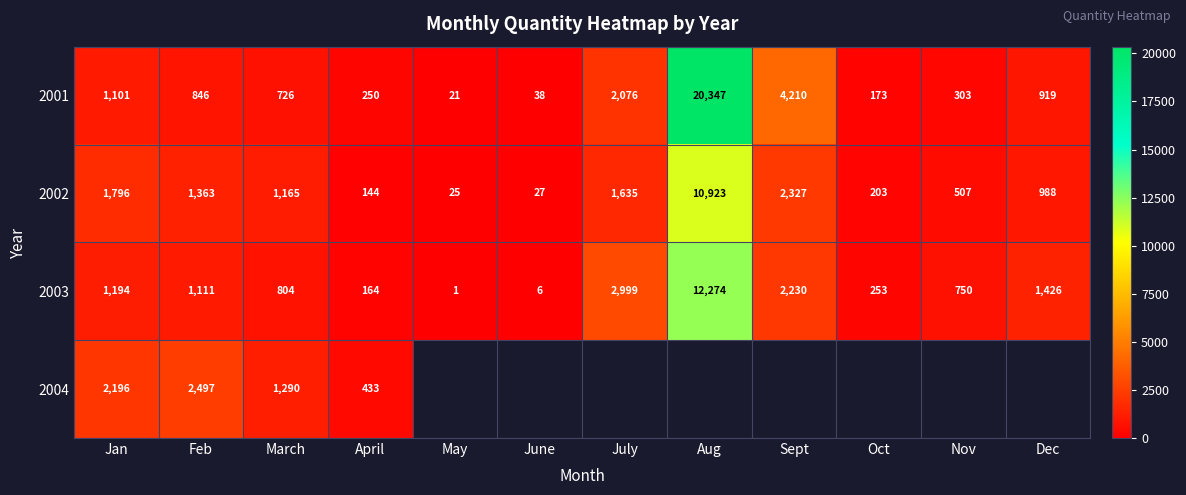

What is the total value across all series at March?

3985